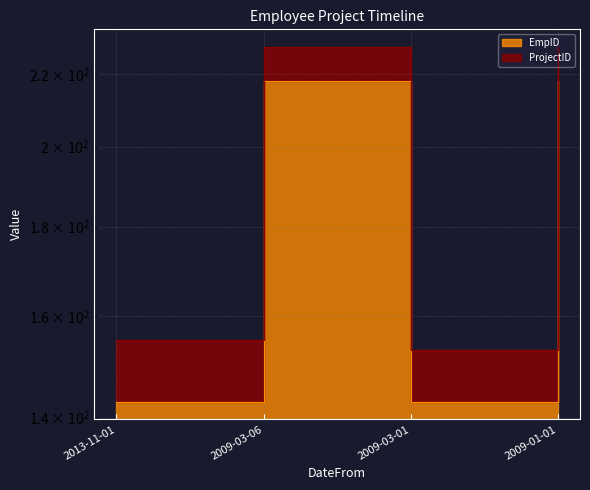

Is it true that the value at 2009-03-06 is 218?

True